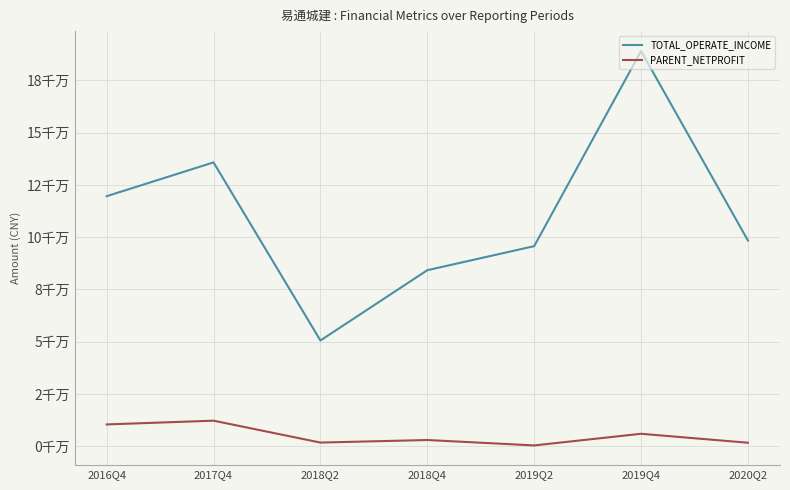

Where is TOTAL_OPERATE_INCOME nearest to the value 119806011?

2016Q4